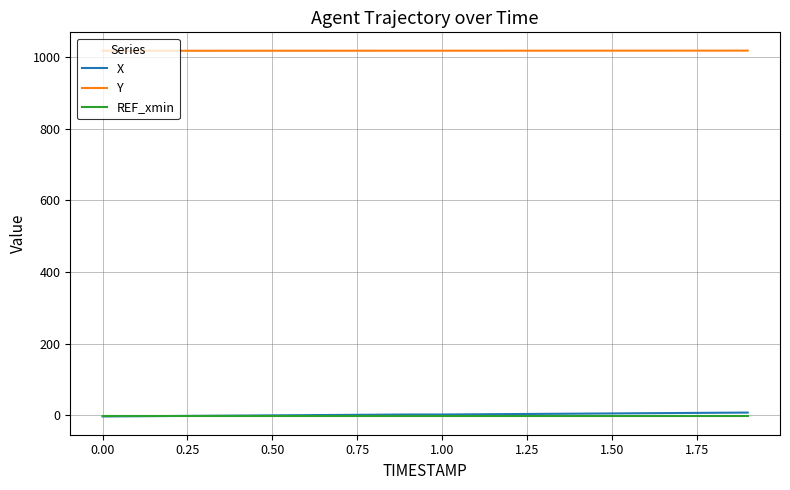

What is the maximum value shown in the chart?

1019.1